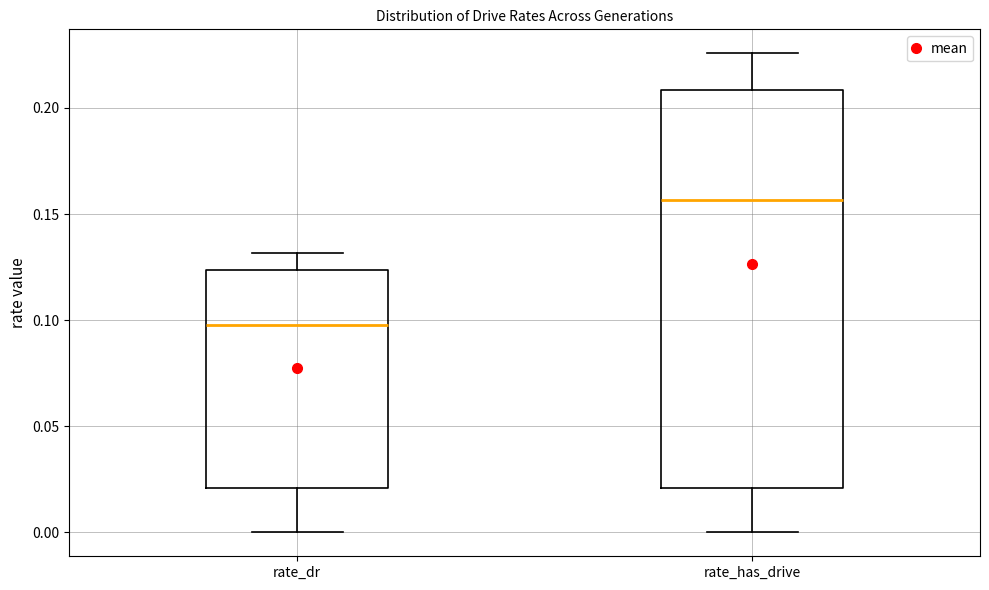

Reading left to right, transcribe this box plot: for each box, give where its median line is, the range the box spans, and where its two whiskers end, as read against the y-axis. The values are not printed on the chart, so give them approximately, as read against the axis.

rate_dr: median 0.100, box 0.020 to 0.125, whiskers 0.000 to 0.130
rate_has_drive: median 0.155, box 0.020 to 0.210, whiskers 0.000 to 0.225